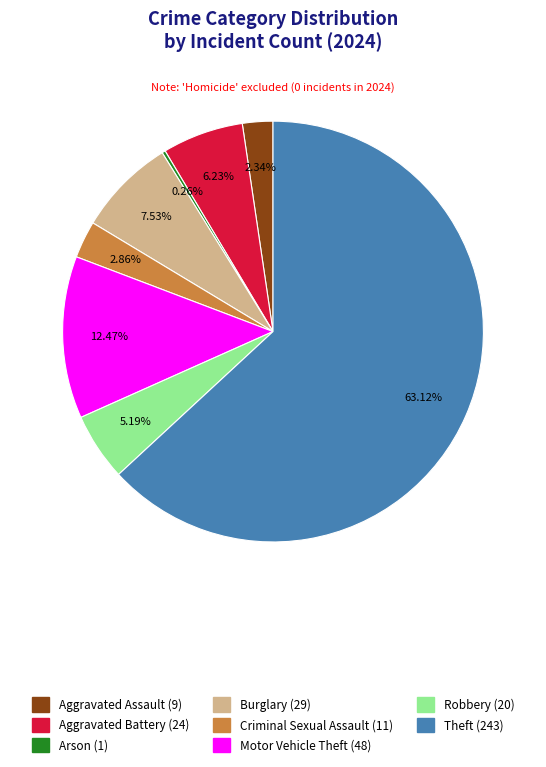

Is there any slice that represents more than half of the pie?

Yes